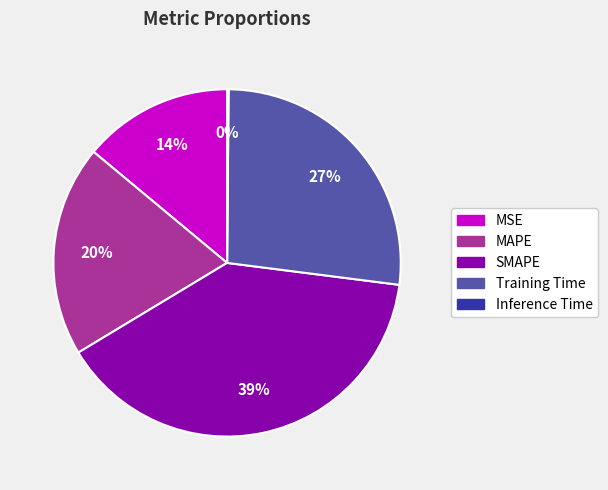

To the nearest percent, what percentage of the pie is SMAPE?

39%